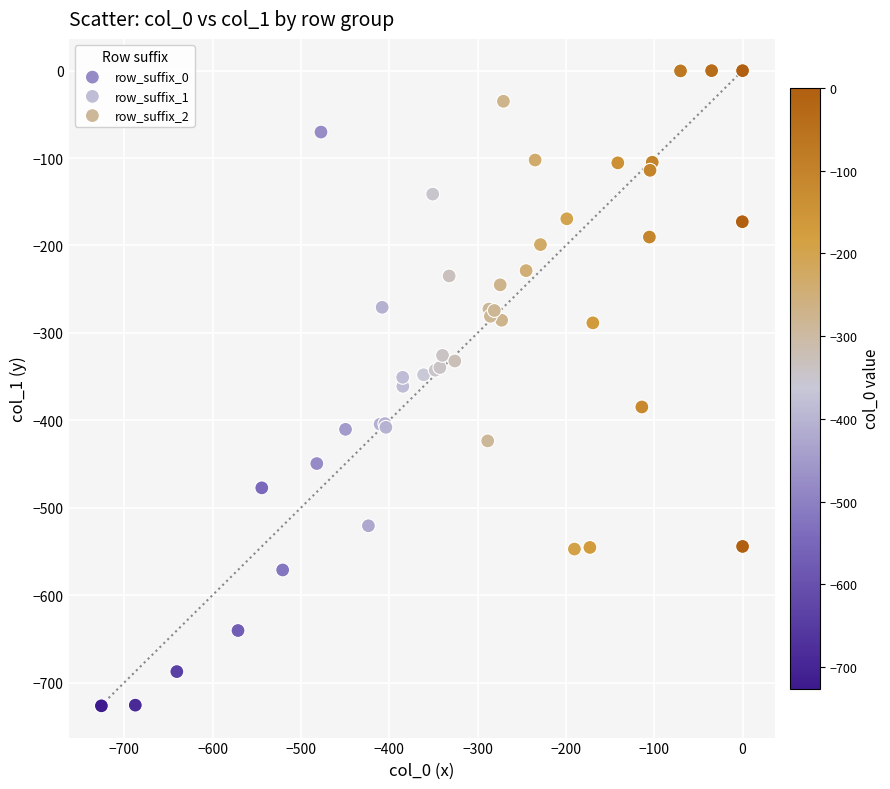

Which series contains the highest Y value?

row_suffix_0